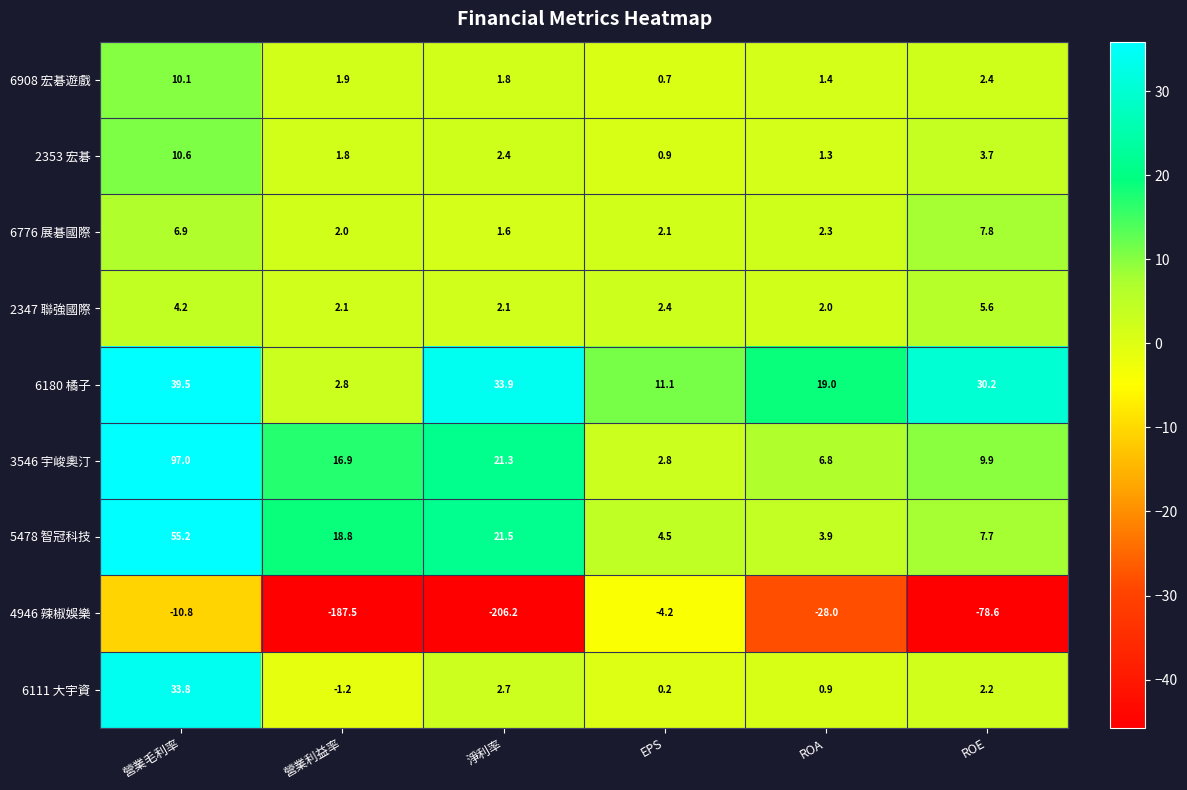

What is the average value of the 6180 橘子 series?

22.8